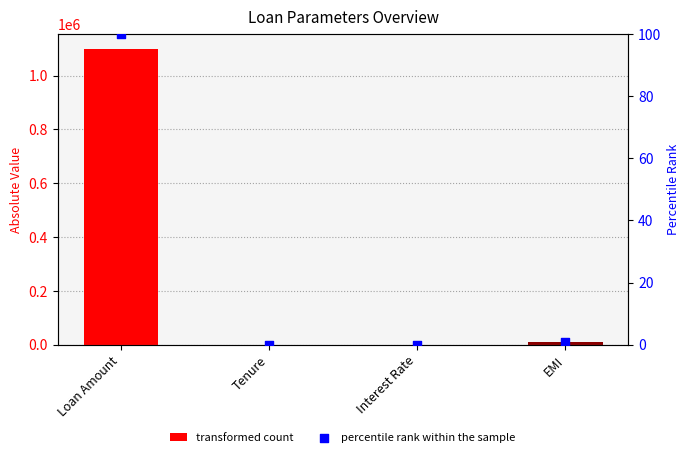

Which series has the largest total across all categories?

transformed count